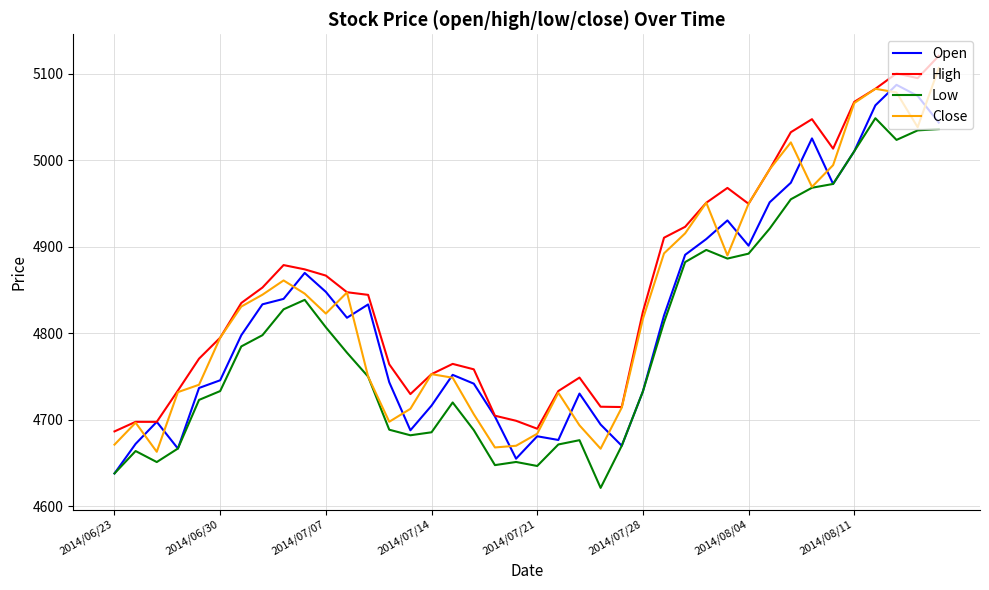

Which series has the largest total across all categories?

High